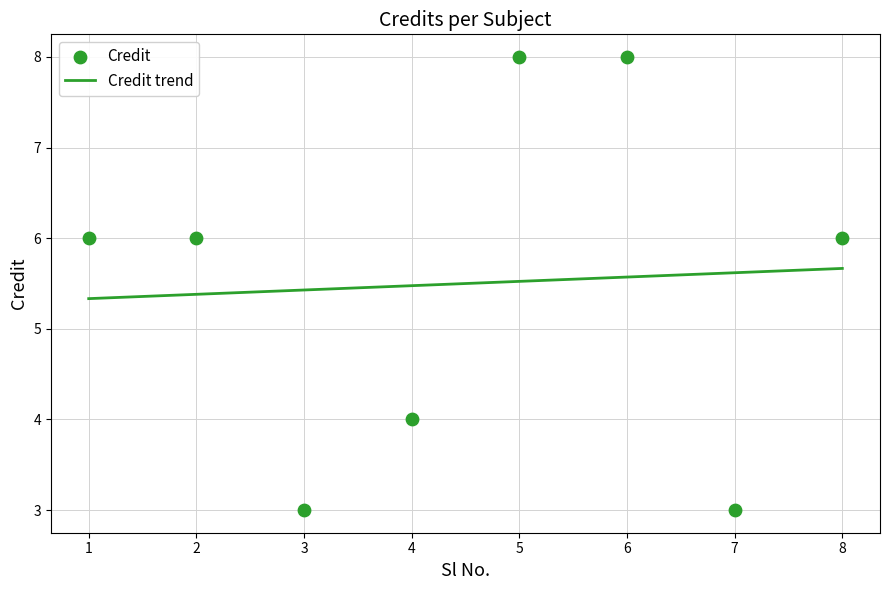

What is the change in value from 3 to 8?

+3